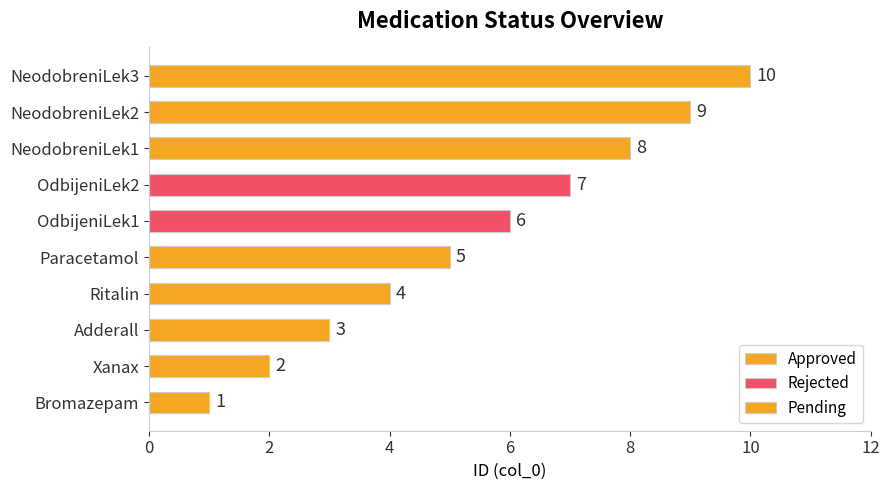

List the labels in order of value, largest first.

NeodobreniLek3, NeodobreniLek2, NeodobreniLek1, OdbijeniLek2, OdbijeniLek1, Paracetamol, Ritalin, Adderall, Xanax, Bromazepam